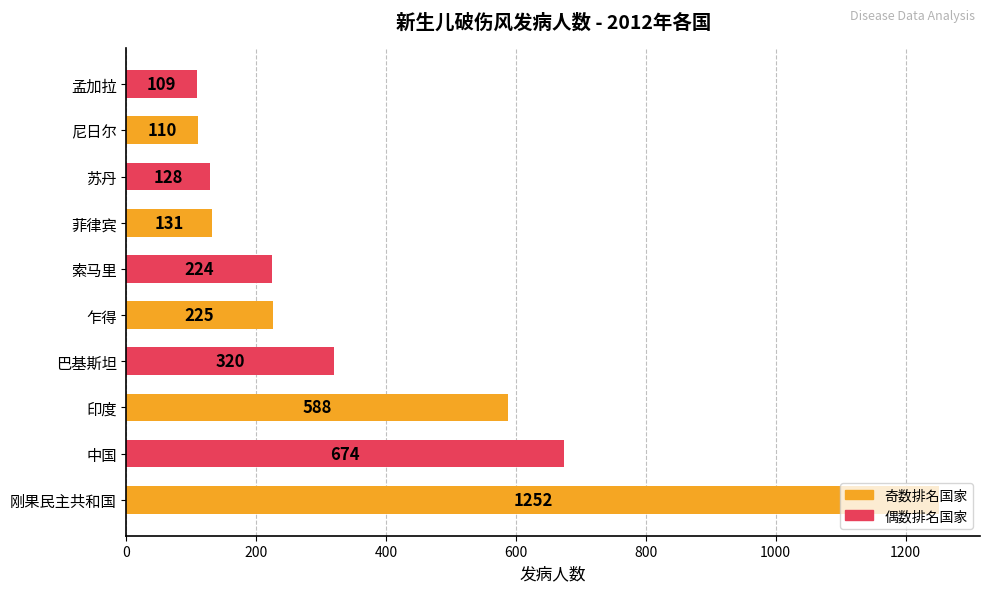

Rank the categories by value from lowest to highest.

孟加拉, 尼日尔, 苏丹, 菲律宾, 索马里, 乍得, 巴基斯坦, 印度, 中国, 刚果民主共和国